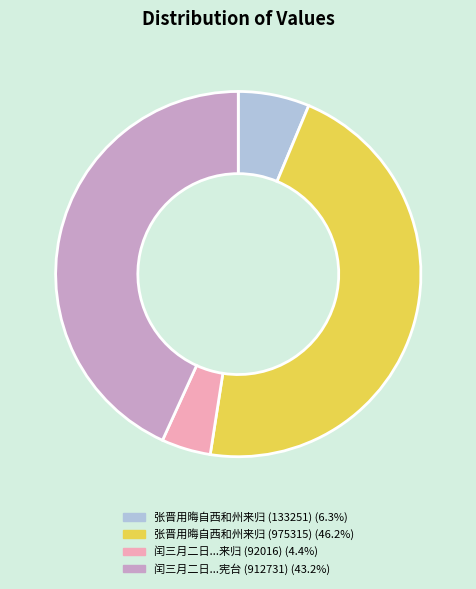

Is there any slice that represents more than half of the pie?

No